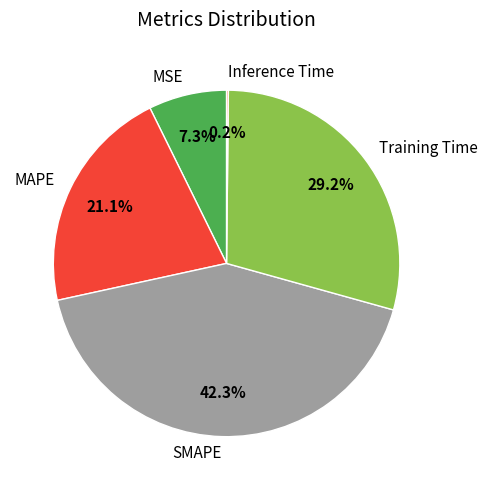

Which has a higher value, MAPE or Training Time?

Training Time